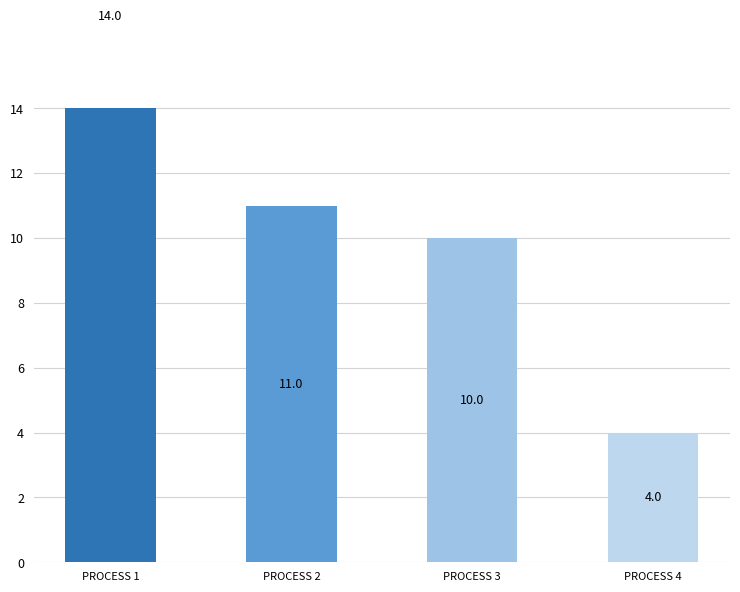

At which label does the data first exceed 11?

PROCESS 1